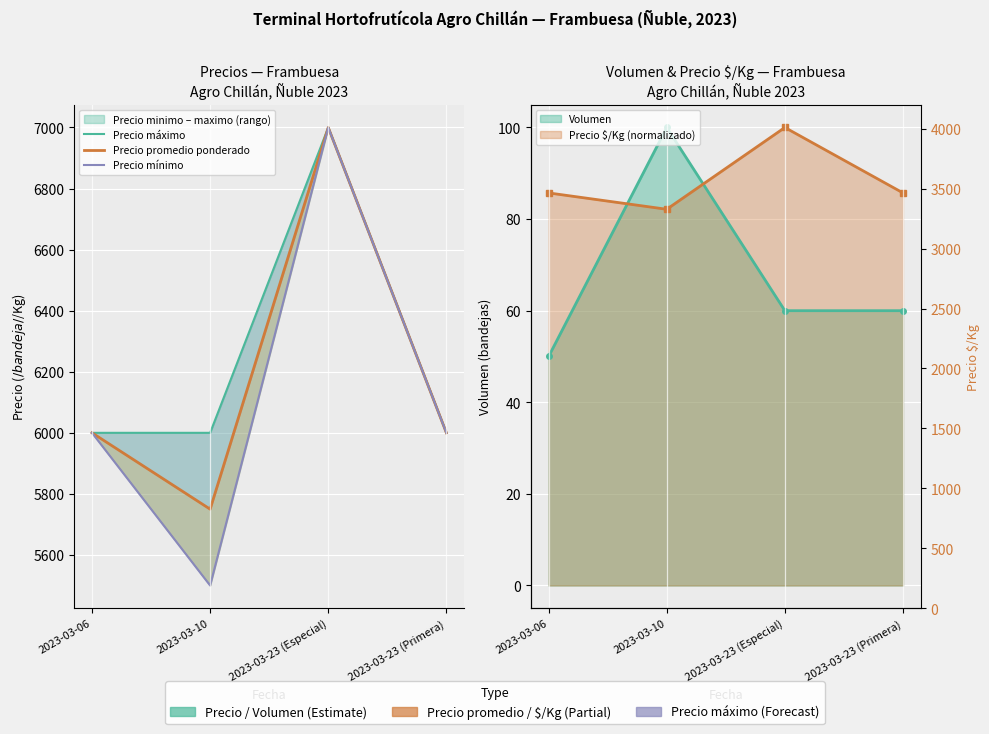

What is the highest value of the Precio promedio ponderado series?

7000